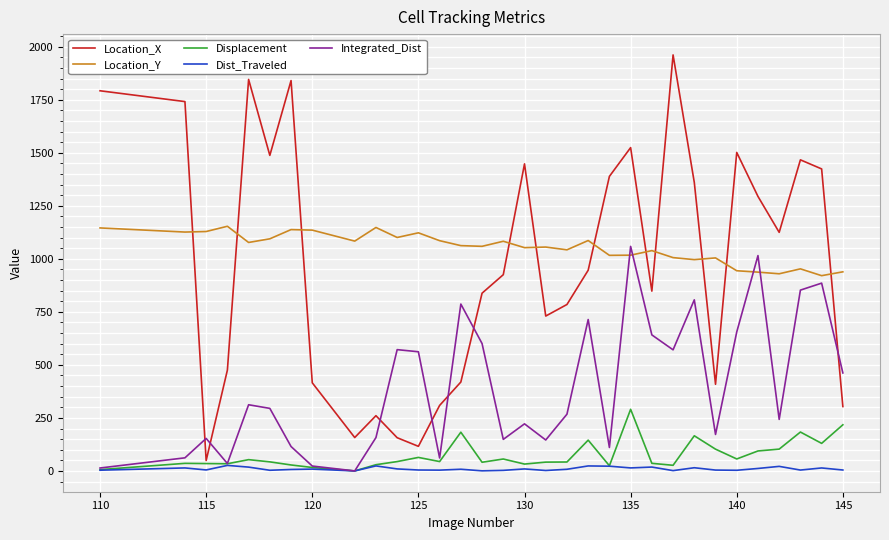

What is the lowest value of the Location_Y series?

920.7